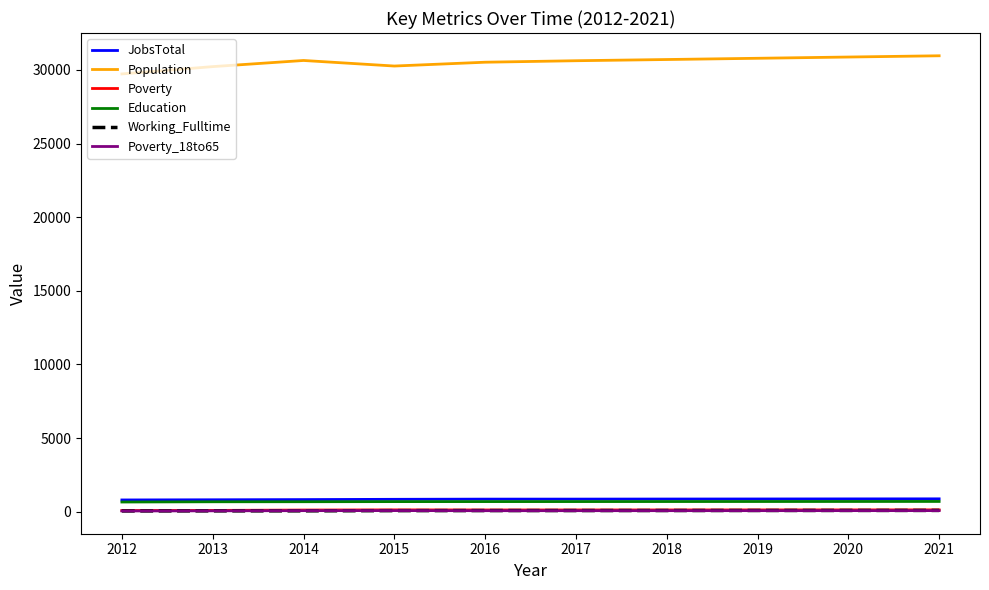

What is the difference between the maximum and minimum values in the Working_Fulltime series?

36